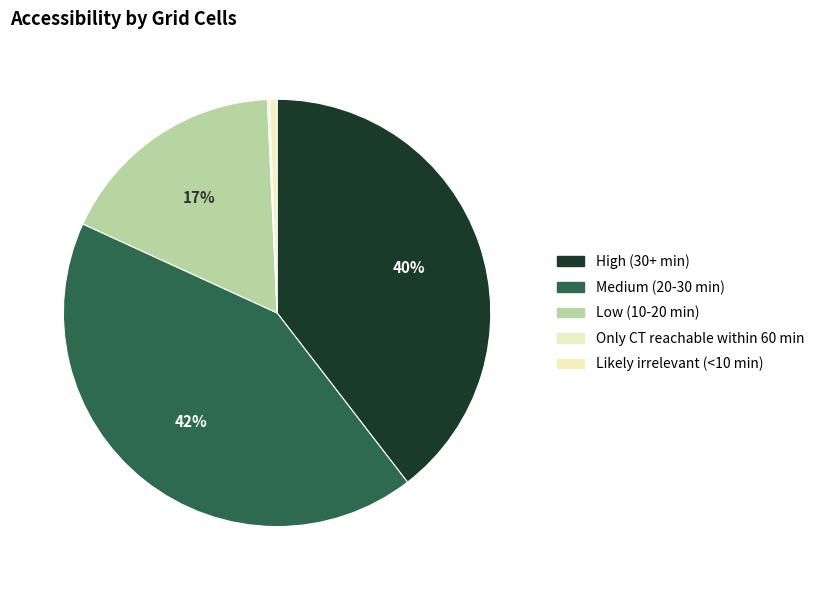

Do Likely irrelevant (<10 min) and Low (10-20 min) together represent more than half of the pie?

No